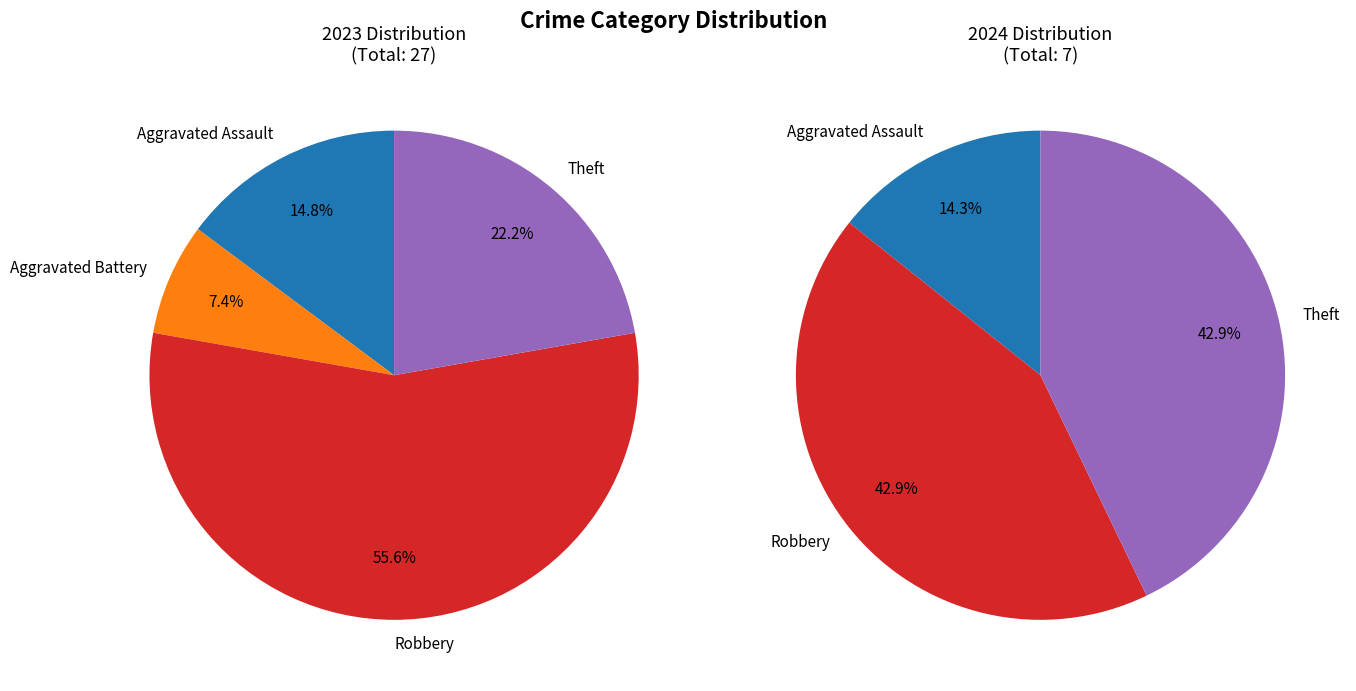

Which category has the biggest portion of the pie?

Robbery